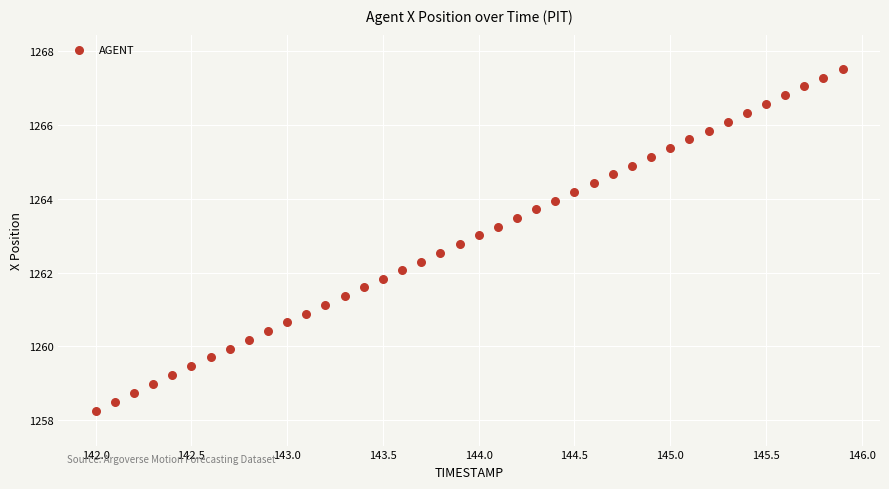

What is the range of X values (max minus min)?

3.9